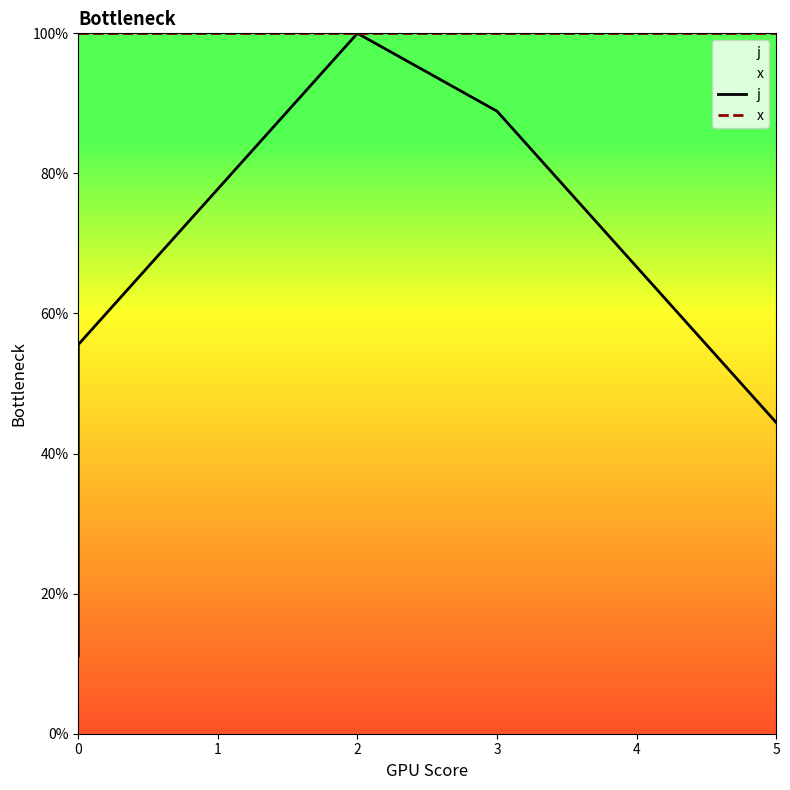

Is it true that j equals 18.1 at 0?

False